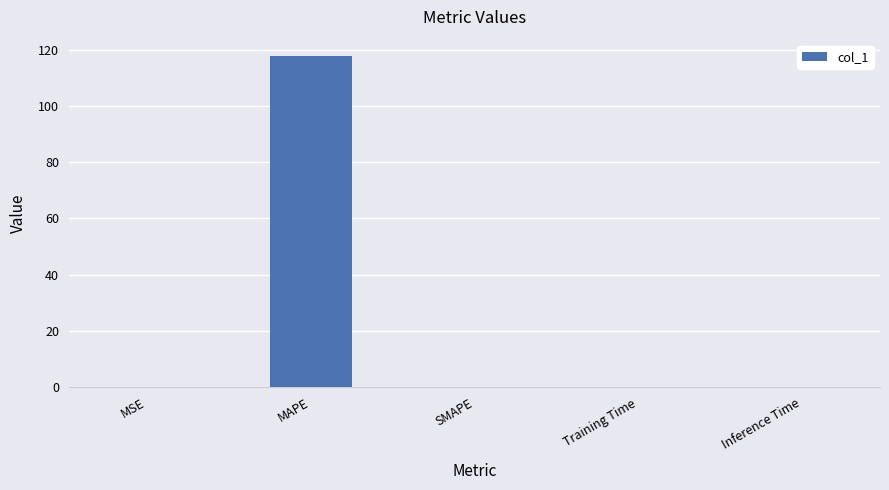

What is the maximum value shown in the chart?

117.6